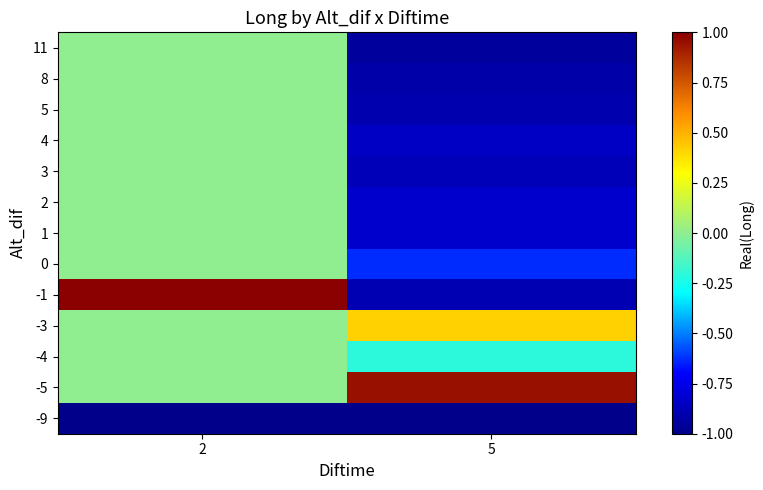

Which has a higher value, 2 or 5?

2